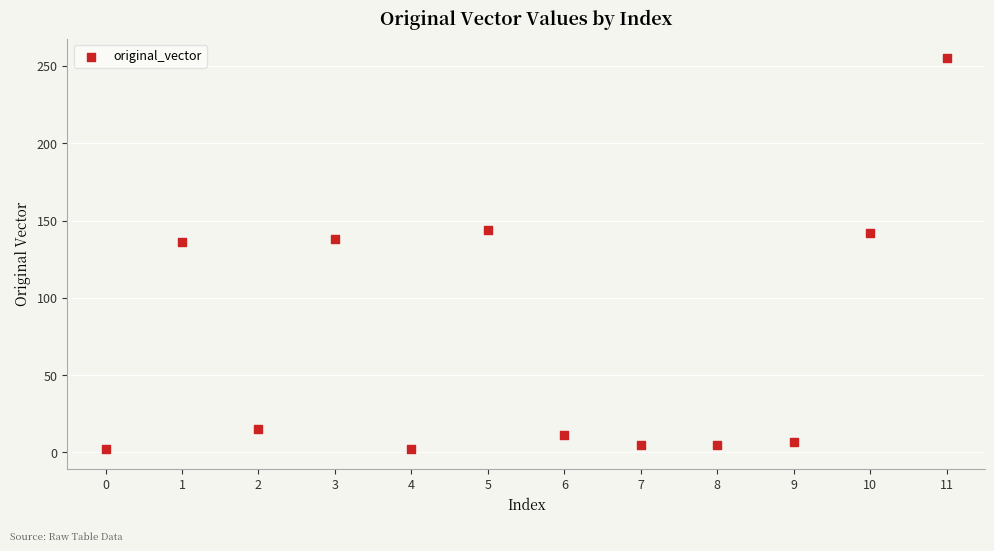

What is the range of Y values (max minus min)?

253